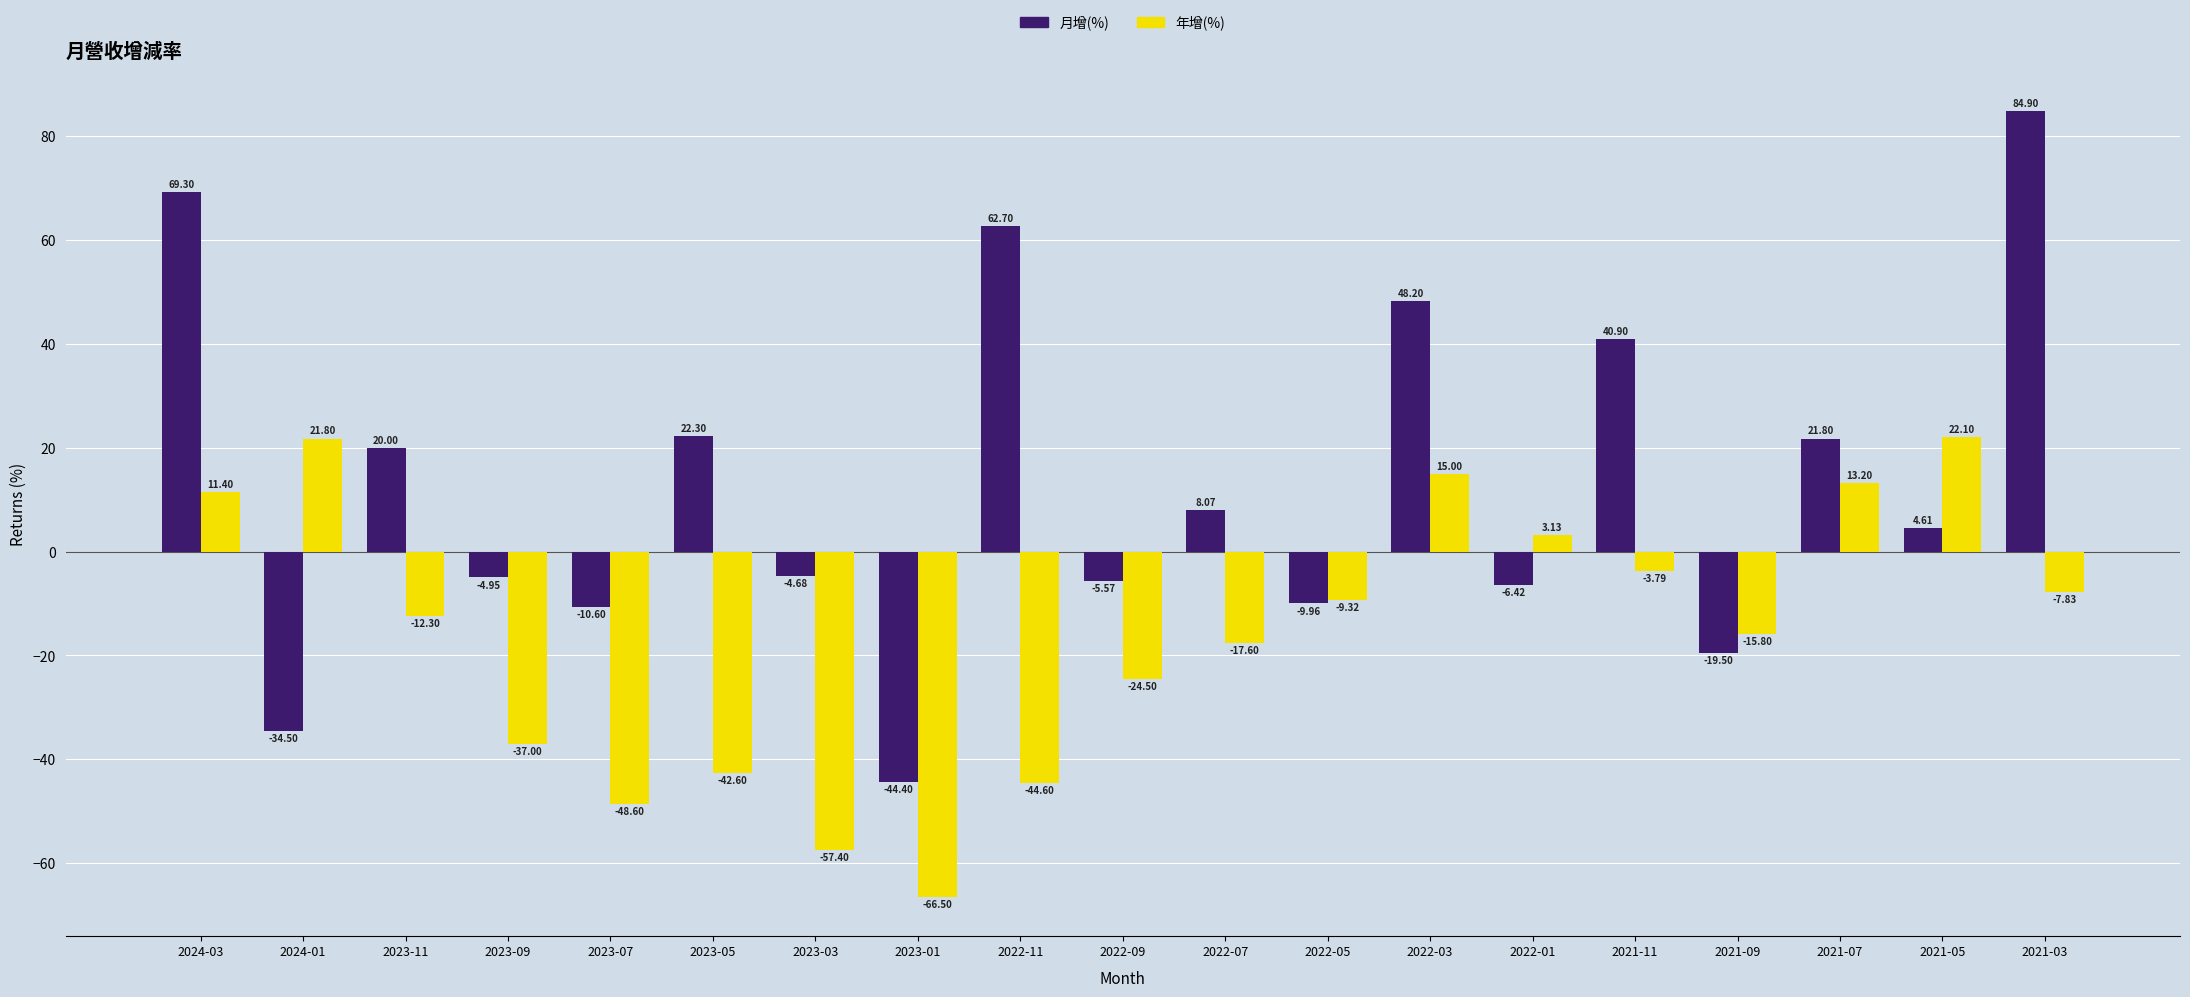

What is the approximate value of 月增(%) at 2023-05?

22.3